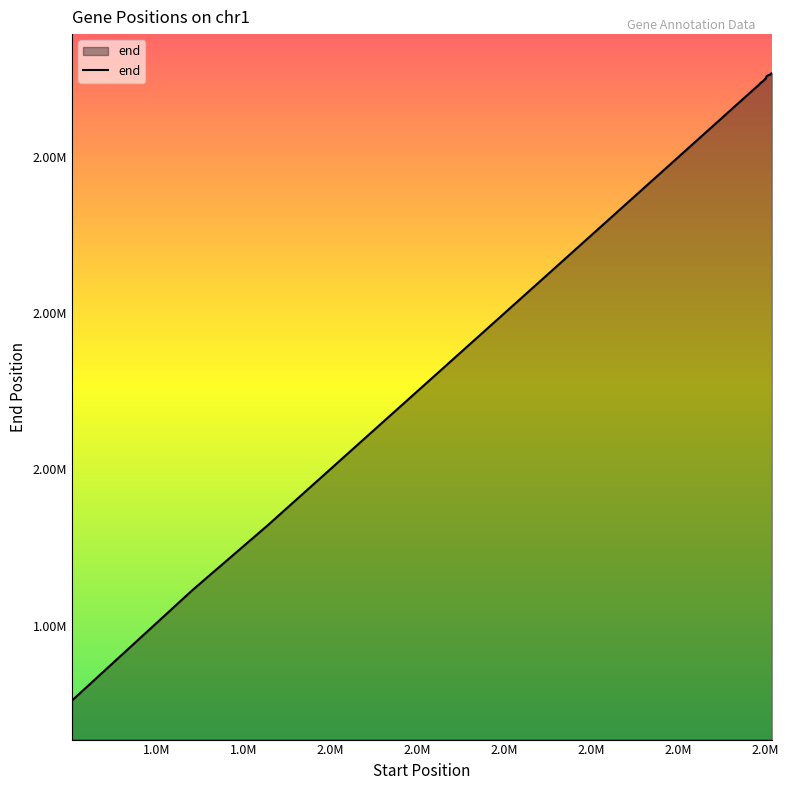

Does the chart have visible grid lines?

No